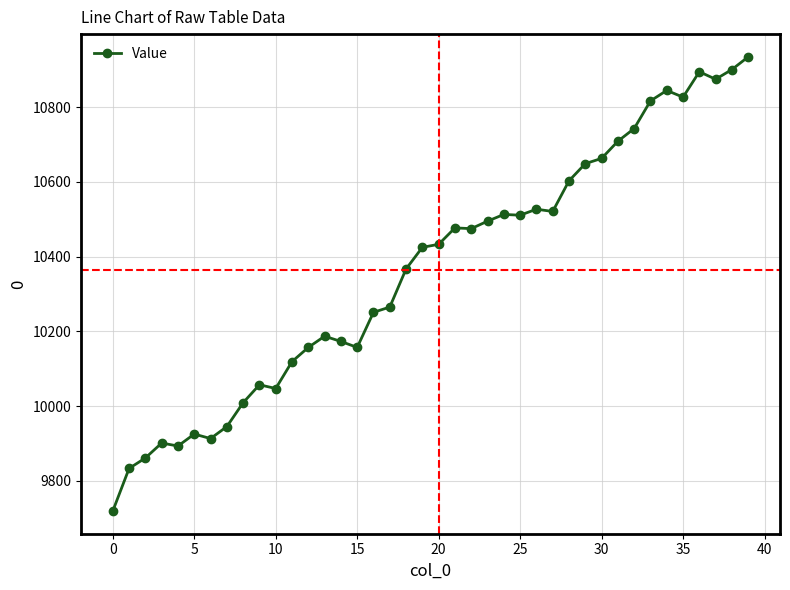

What is the value of the 7th point from the left?

9913